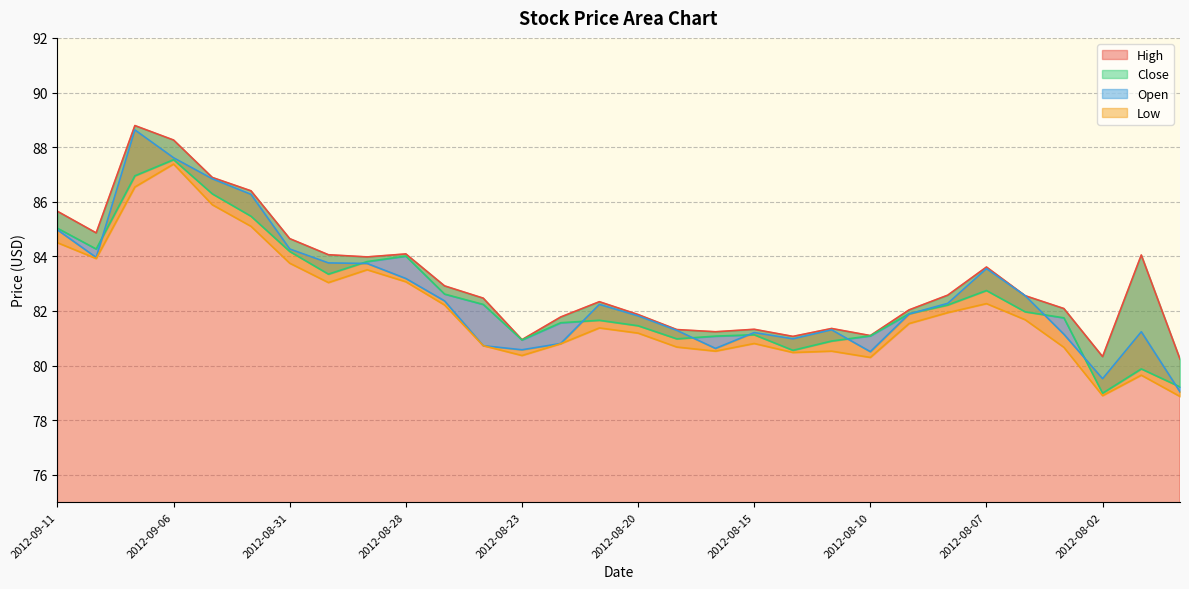

How many intersections are there between Open and Close?

10